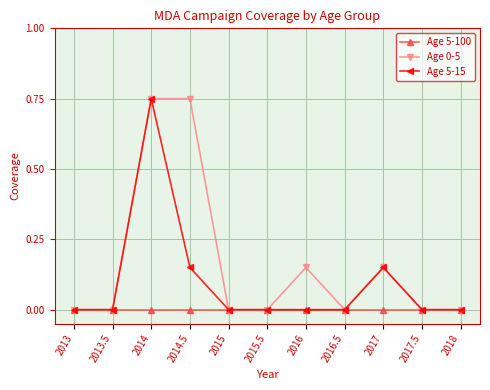

What position from the right is 2013?

11